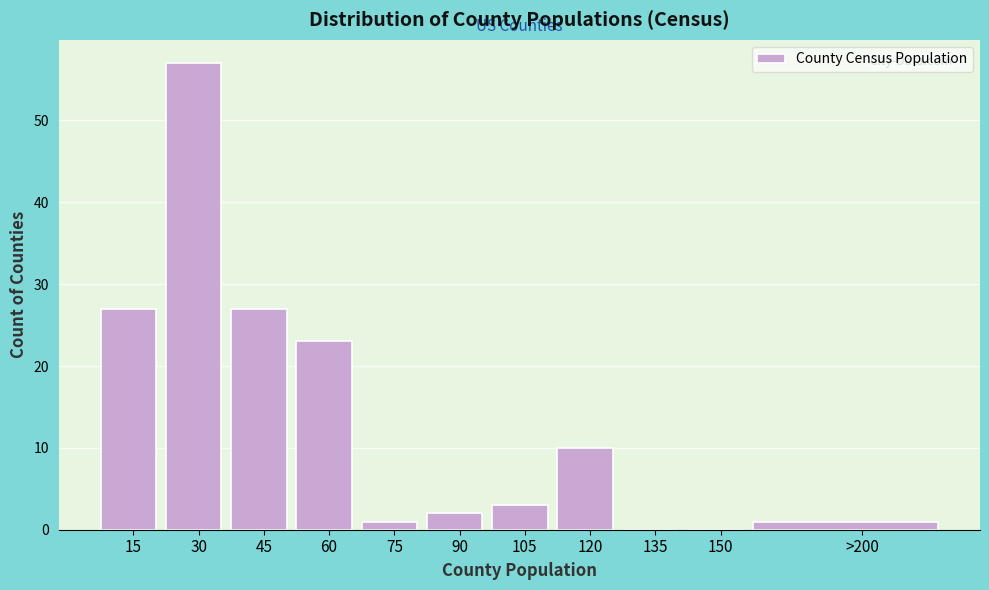

Reading right to left, transcribe all the data shown in this chart.

>200=1	150=0	135=0	120=10	105=3	90=2	75=1	60=23	45=27	30=57	15=27